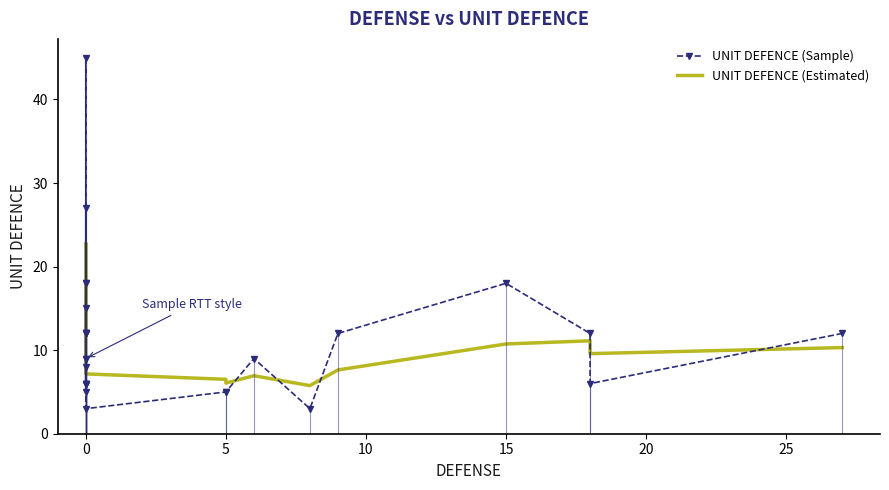

What value does the UNIT DEFENCE (Sample) series have at 0?

15.0